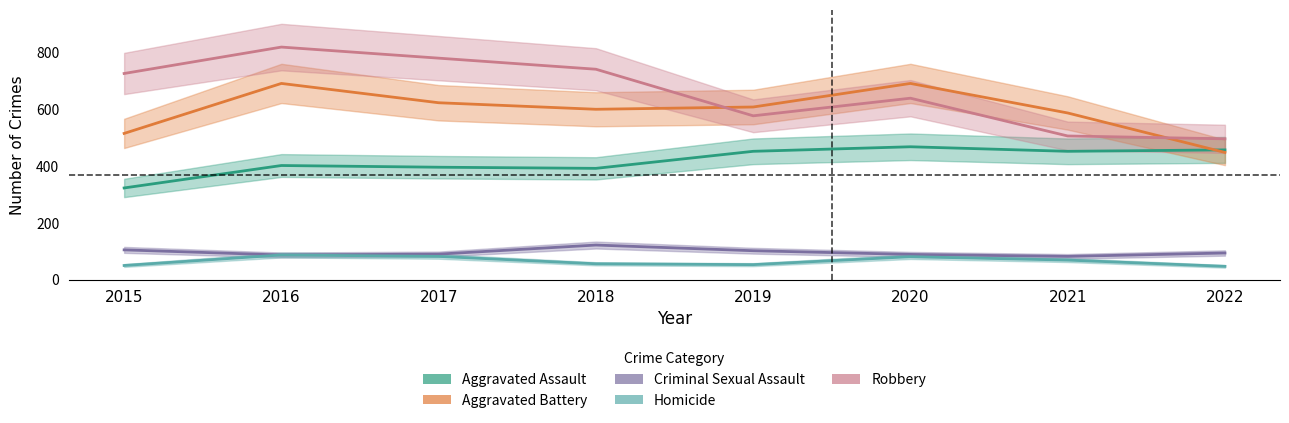

What is the maximum value for Aggravated Battery?

691